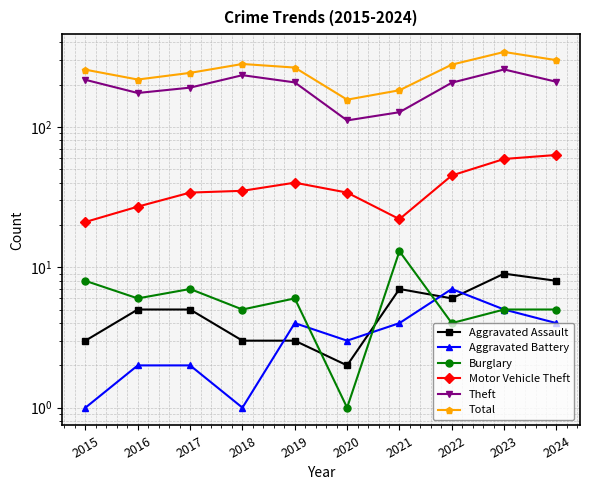

True or false: Burglary has more than 0 interior local peaks.

True